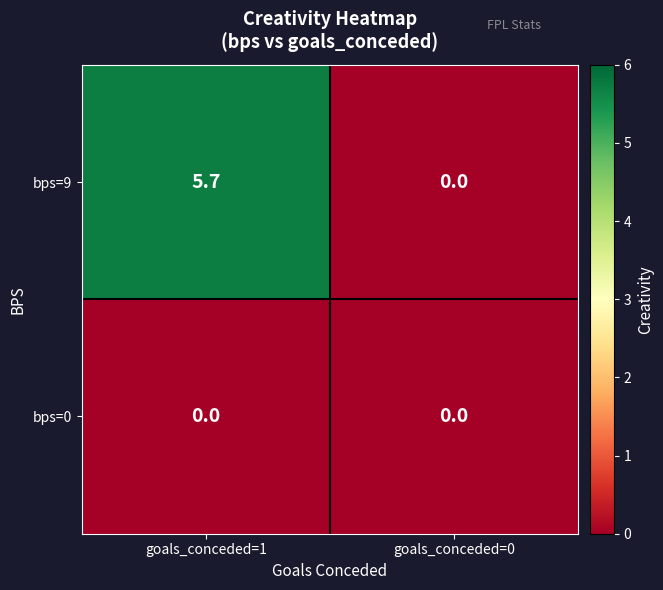

Which series has the largest total across all categories?

bps=9